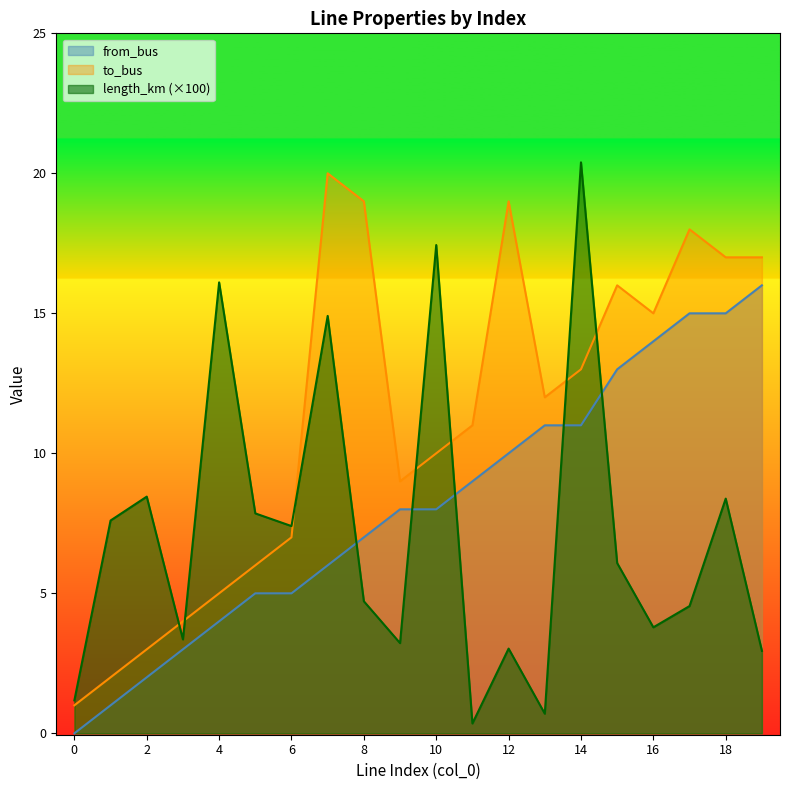

At which category does length_km reach its first local valley?

3